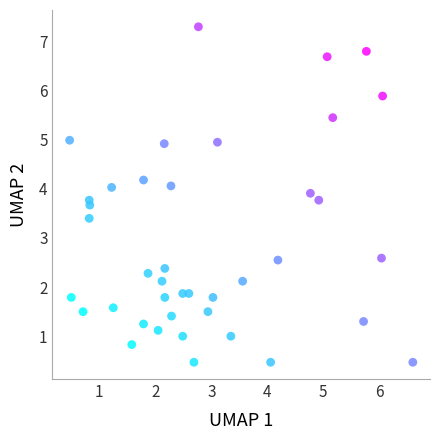

What is the range of X values (max minus min)?

6.1